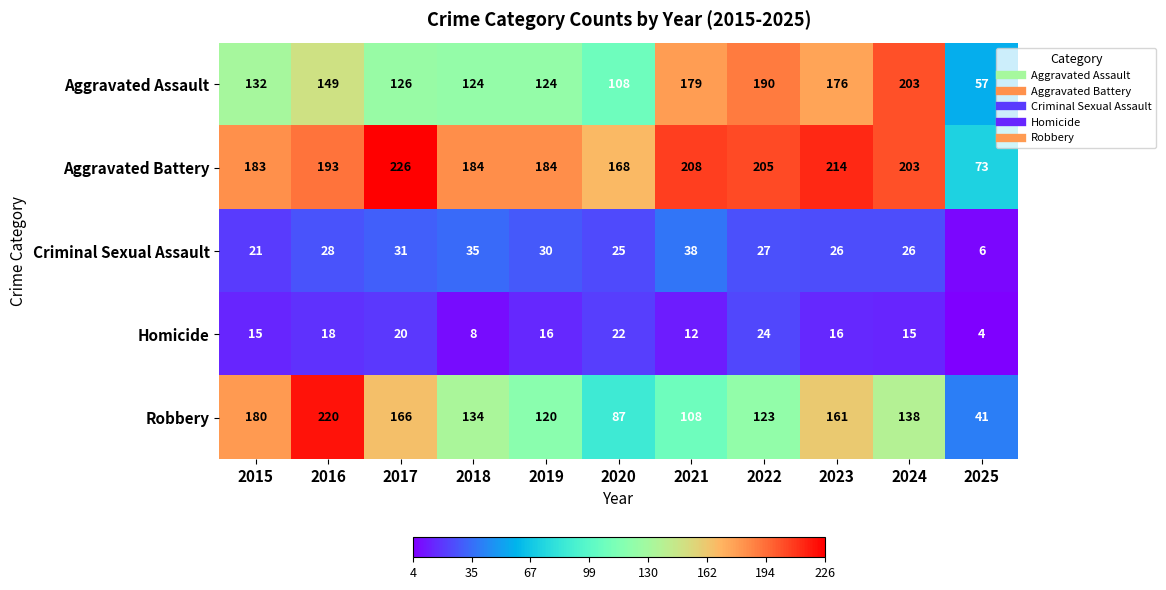

At which label is Robbery closest to 130?

2018